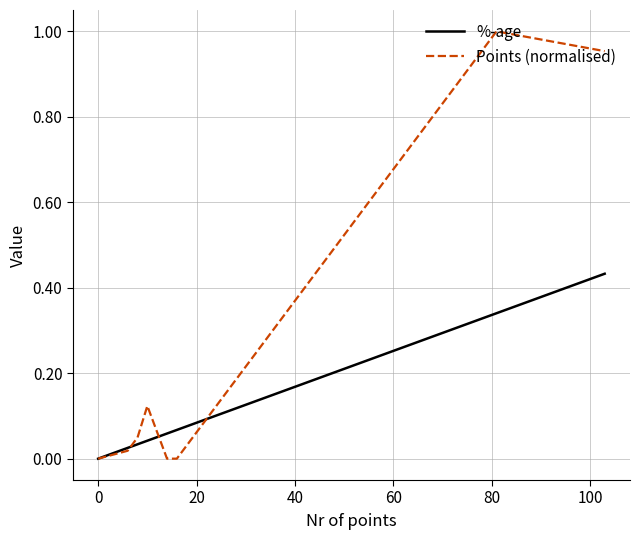

Which series has the widest spread of values?

Points (normalised)